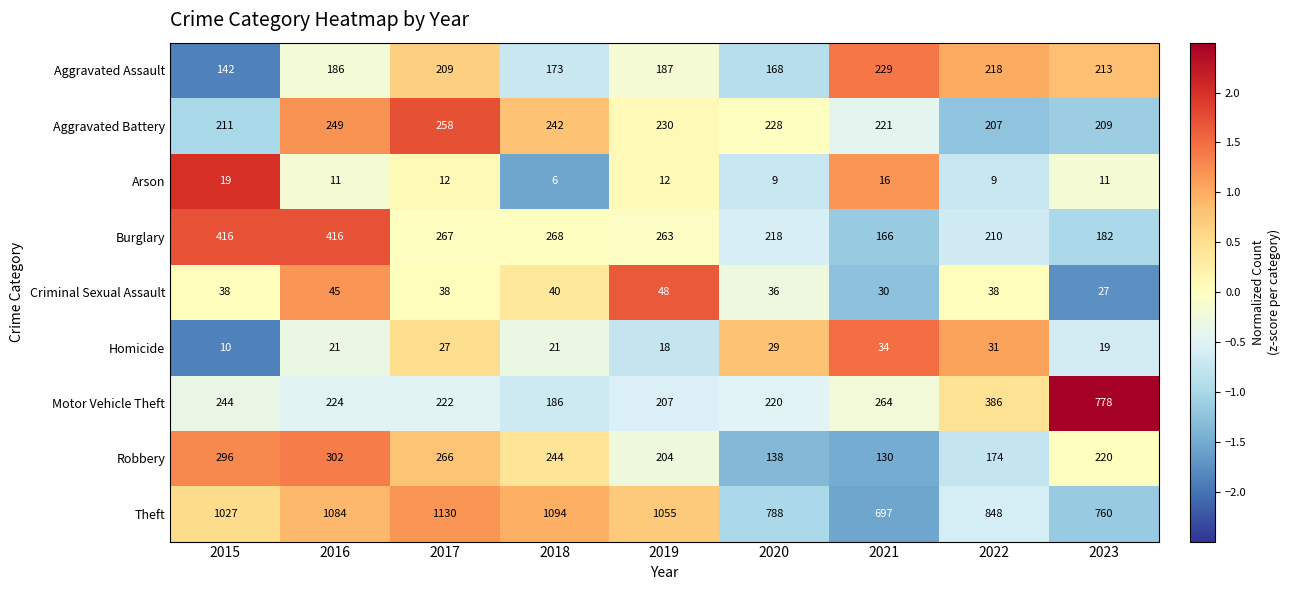

Which series has the widest spread of values?

Motor Vehicle Theft